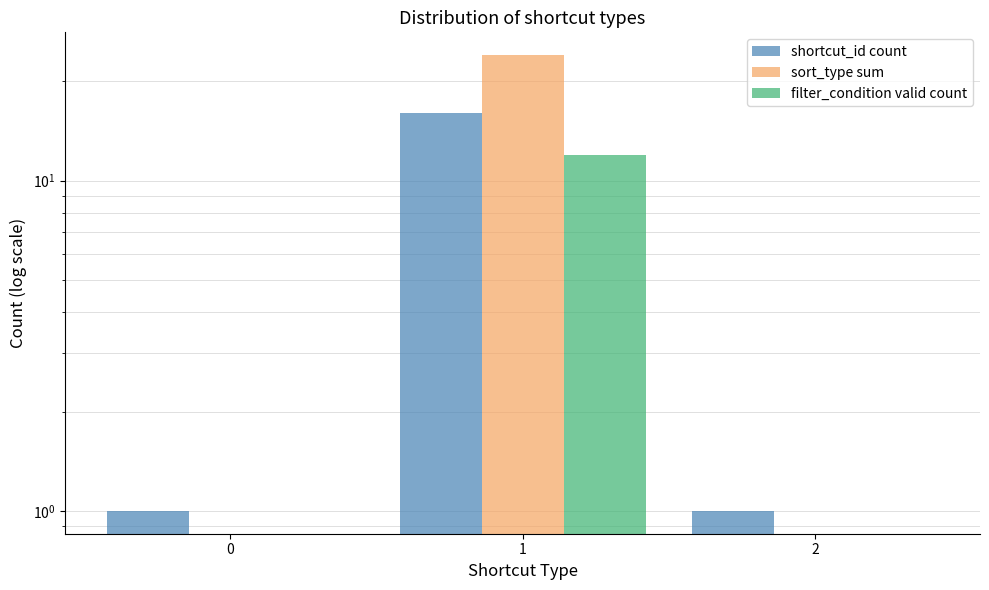

Rank the categories by filter_condition valid count value from lowest to highest.

0, 2, 1